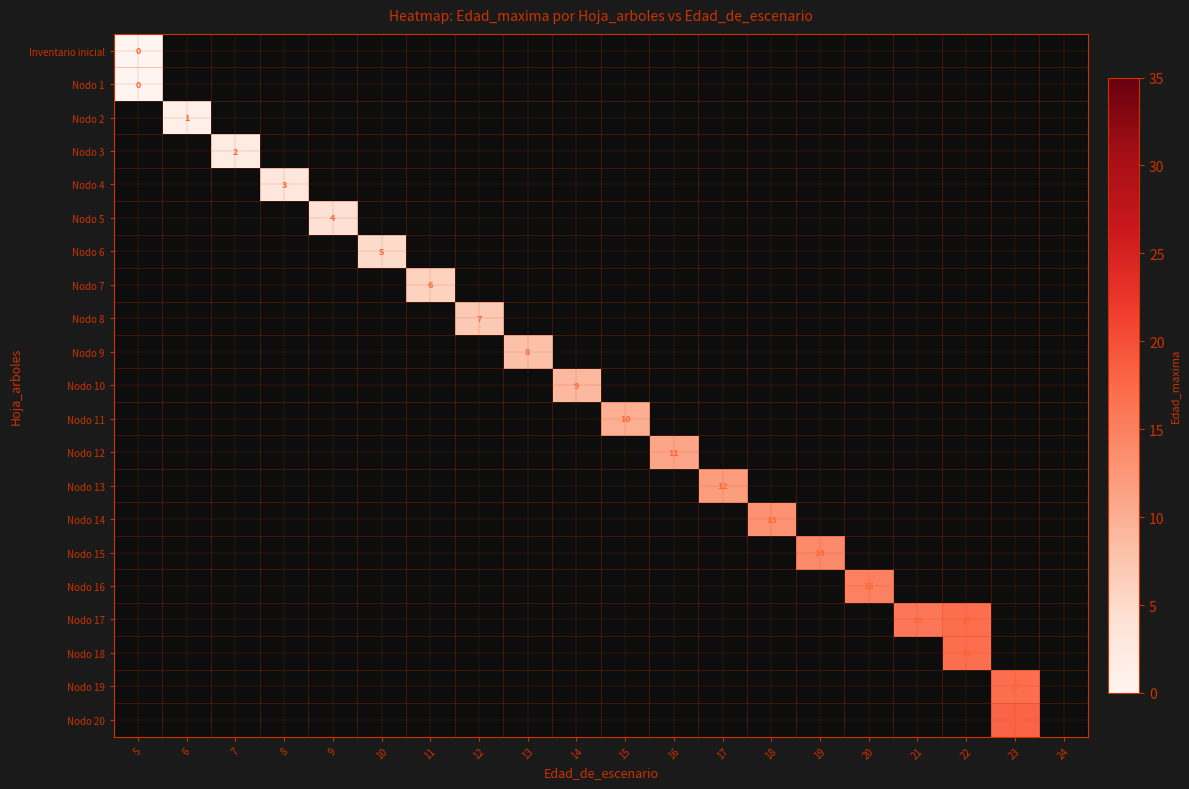

How many categories are shown in the chart?

20